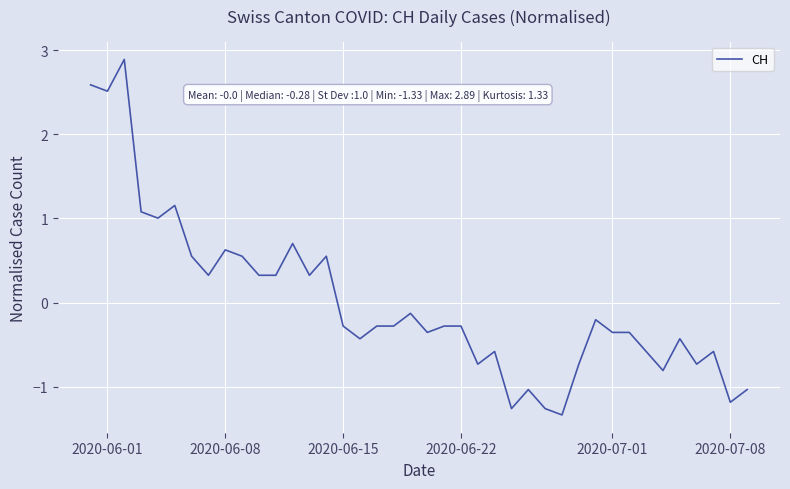

What is the maximum value shown in the chart?

2.9